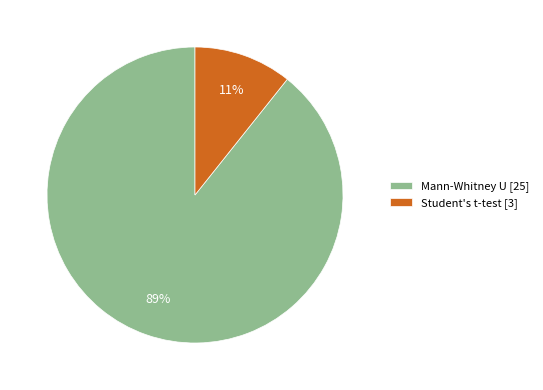

Do Student's t-test [3] and Mann-Whitney U [25] together represent more than half of the pie?

Yes